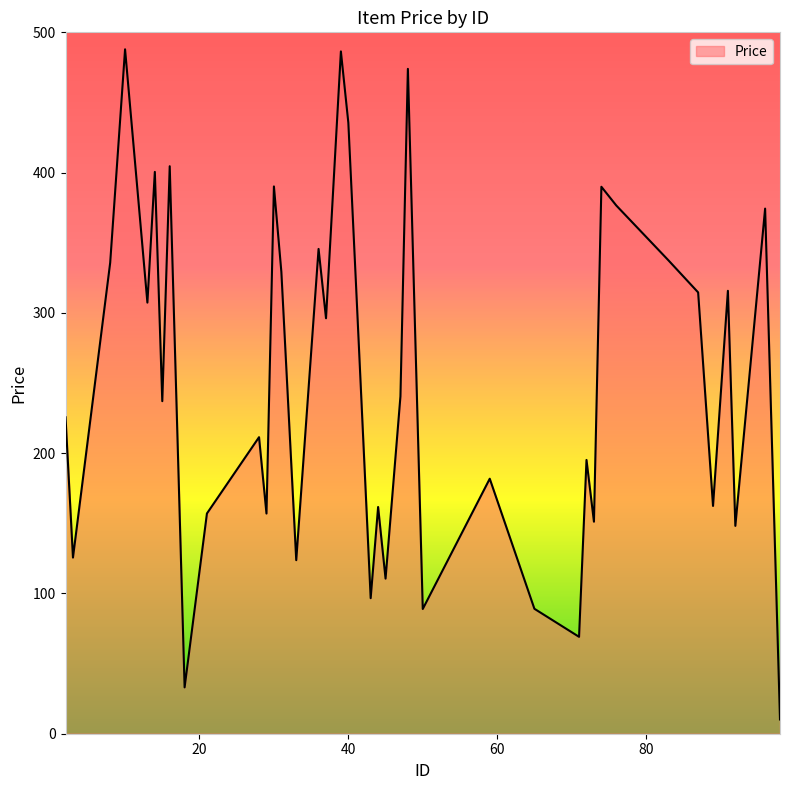

What is the greatest value displayed?

487.9